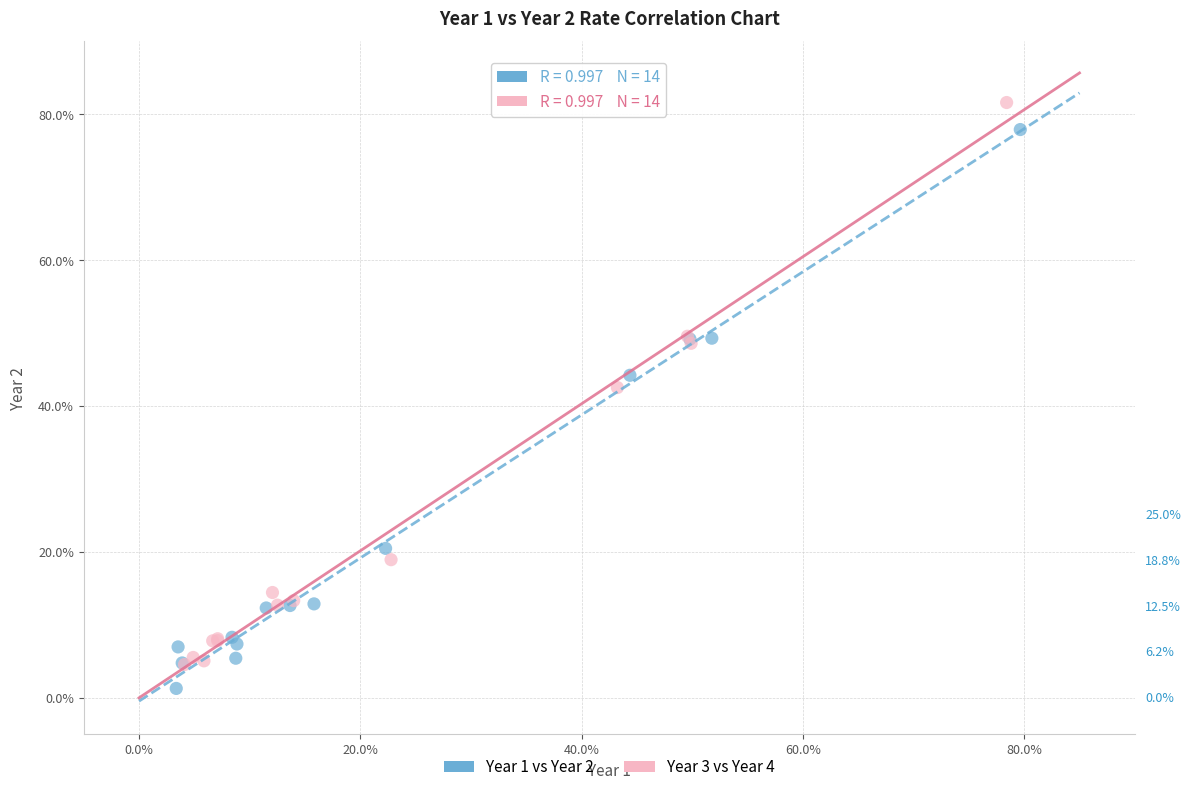

What are all the series names shown in the legend?

Year 1 vs Year 2, Year 3 vs Year 4